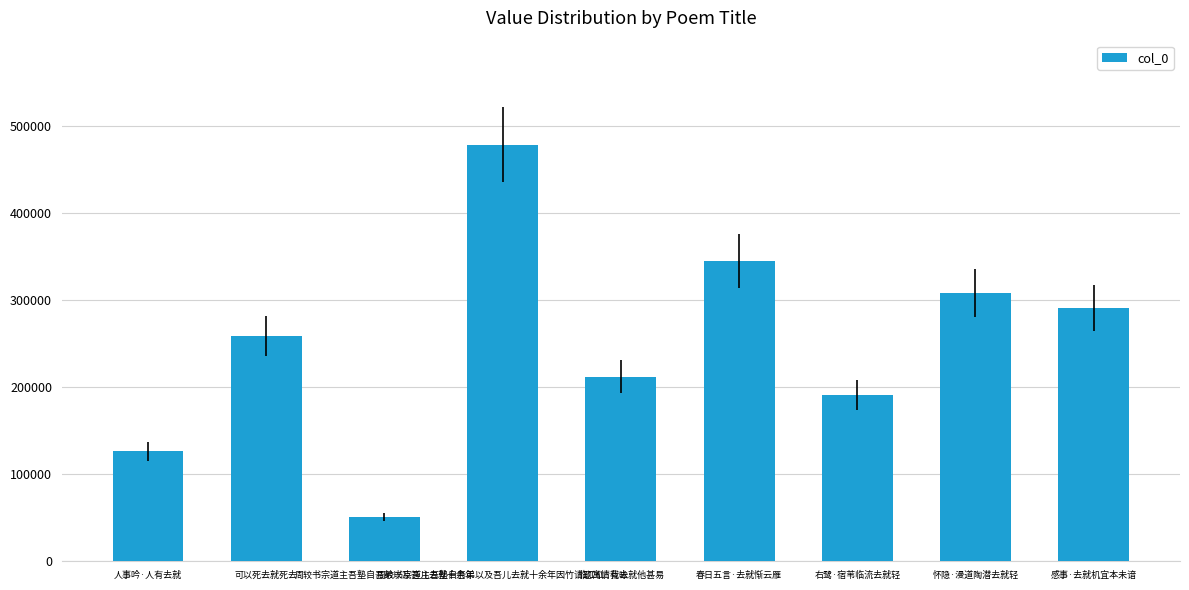

What is the sum of all values?

2260381